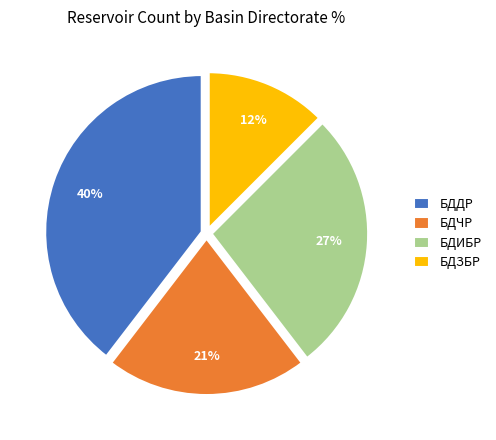

Count the number of slices in the pie.

4